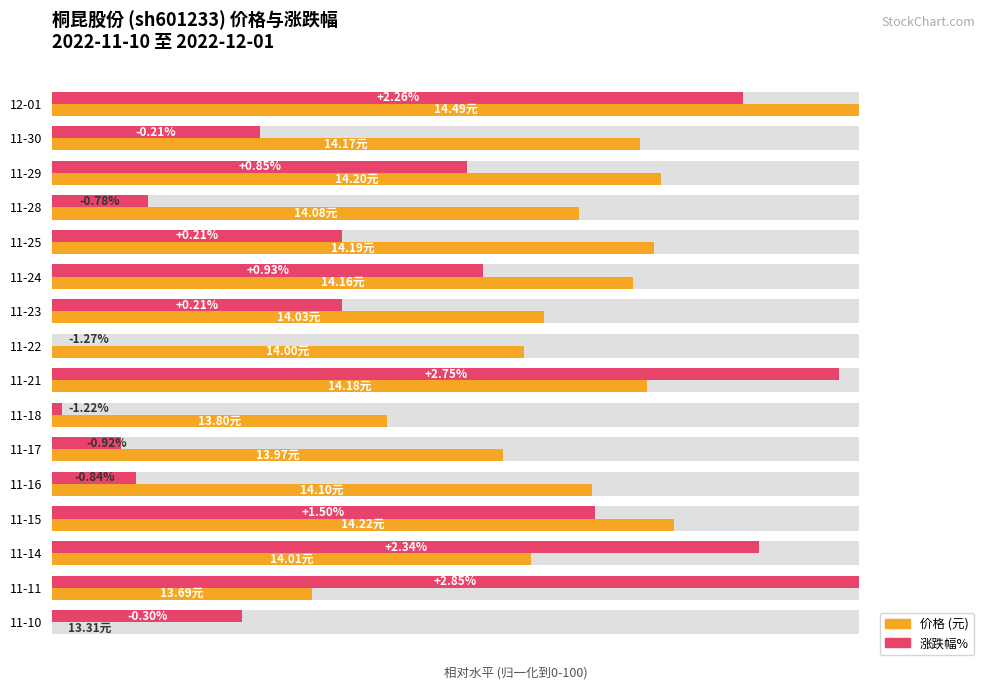

Count the number of categories in the chart.

16